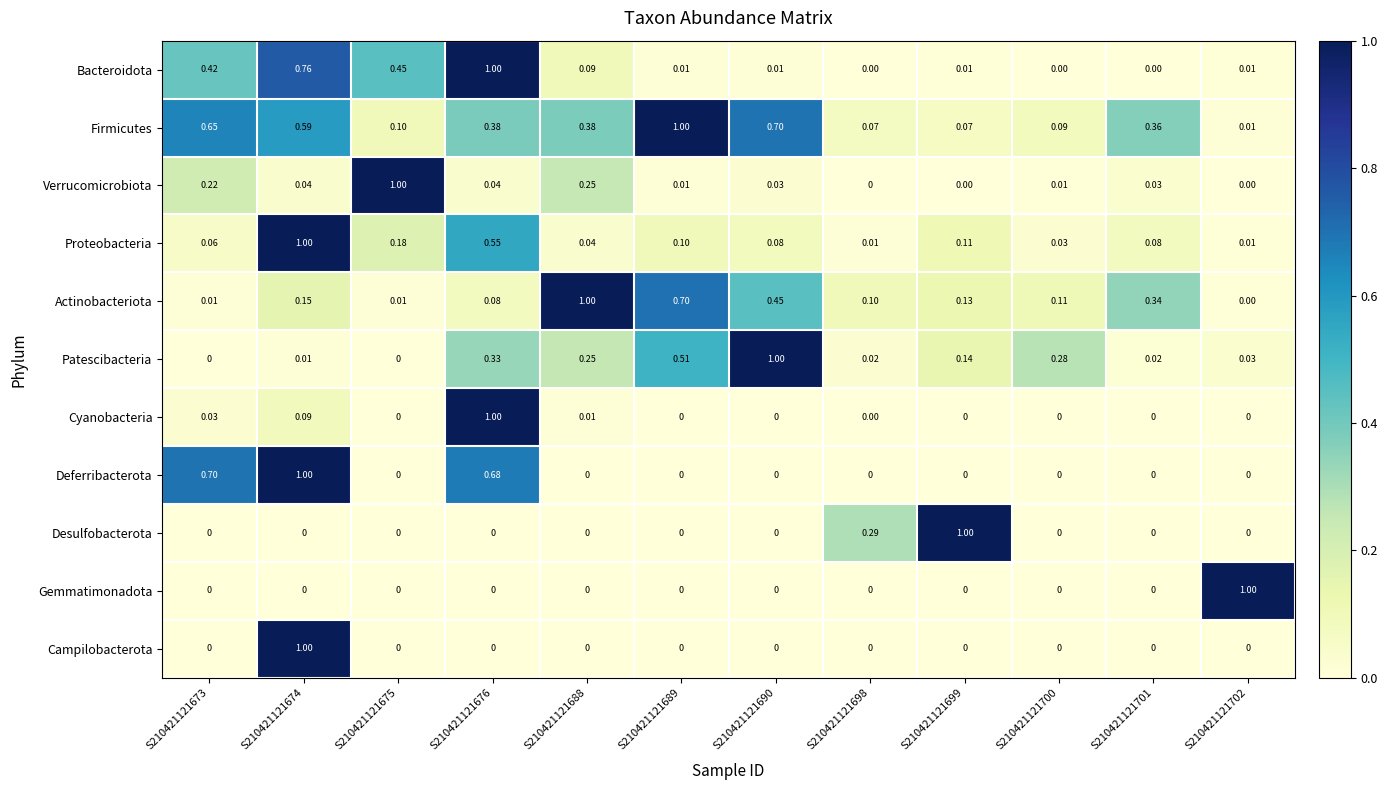

Which series changed the most between S210421121673 and S210421121690?

Patescibacteria